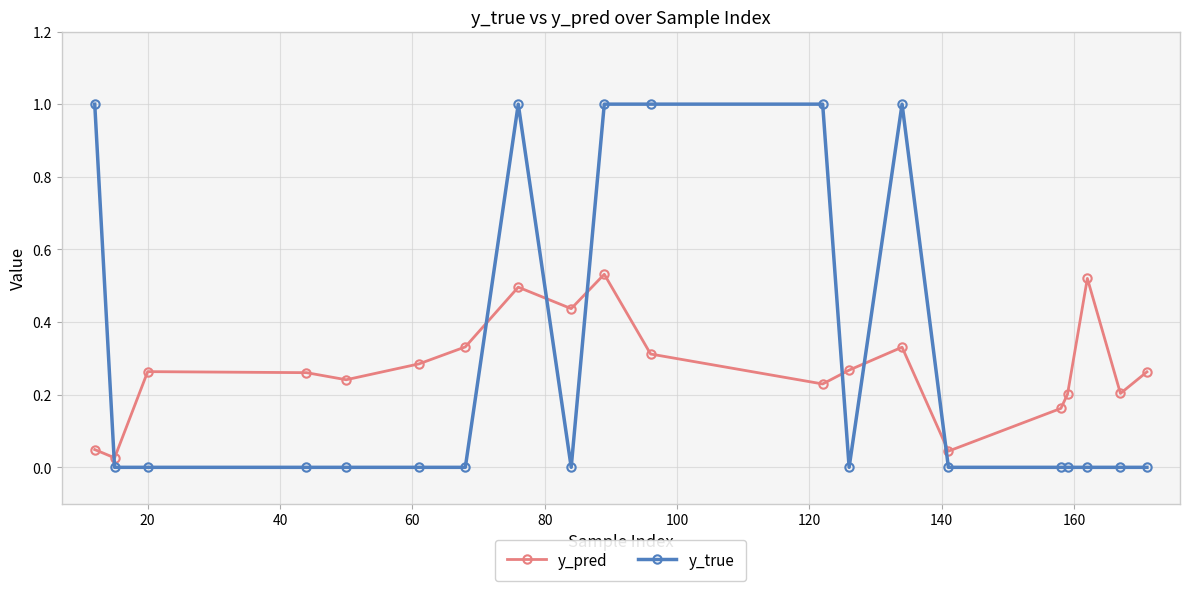

List the series in order of their peak value, lowest first.

y_pred, y_true